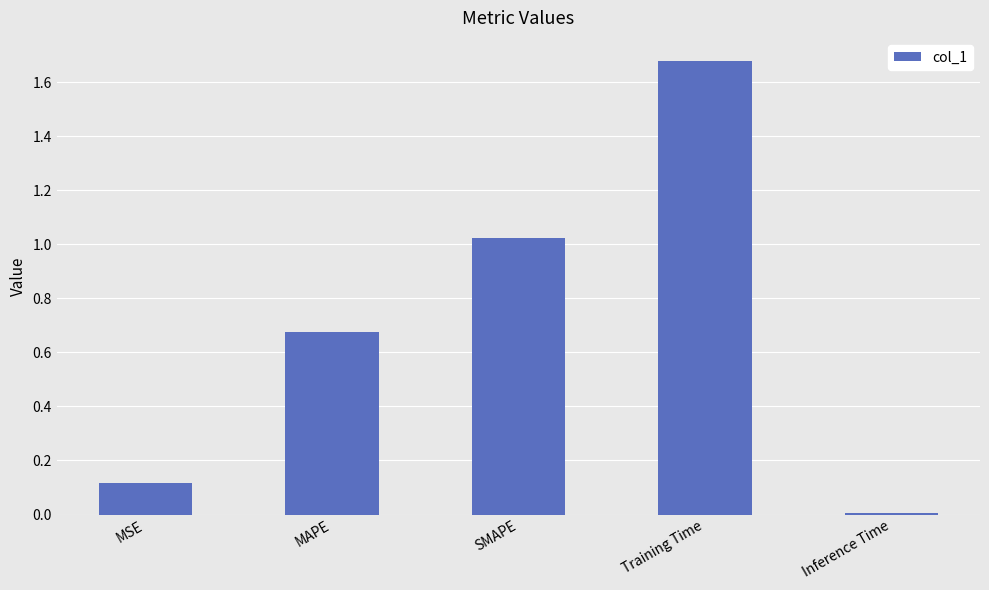

List the labels in order of value, smallest first.

Inference Time, MSE, MAPE, SMAPE, Training Time